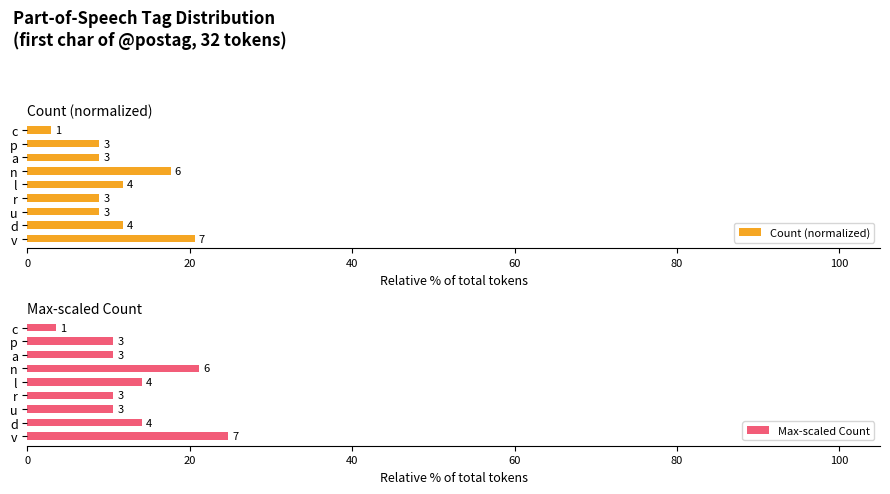

How many data points in Max-scaled Count are less than 10?

1